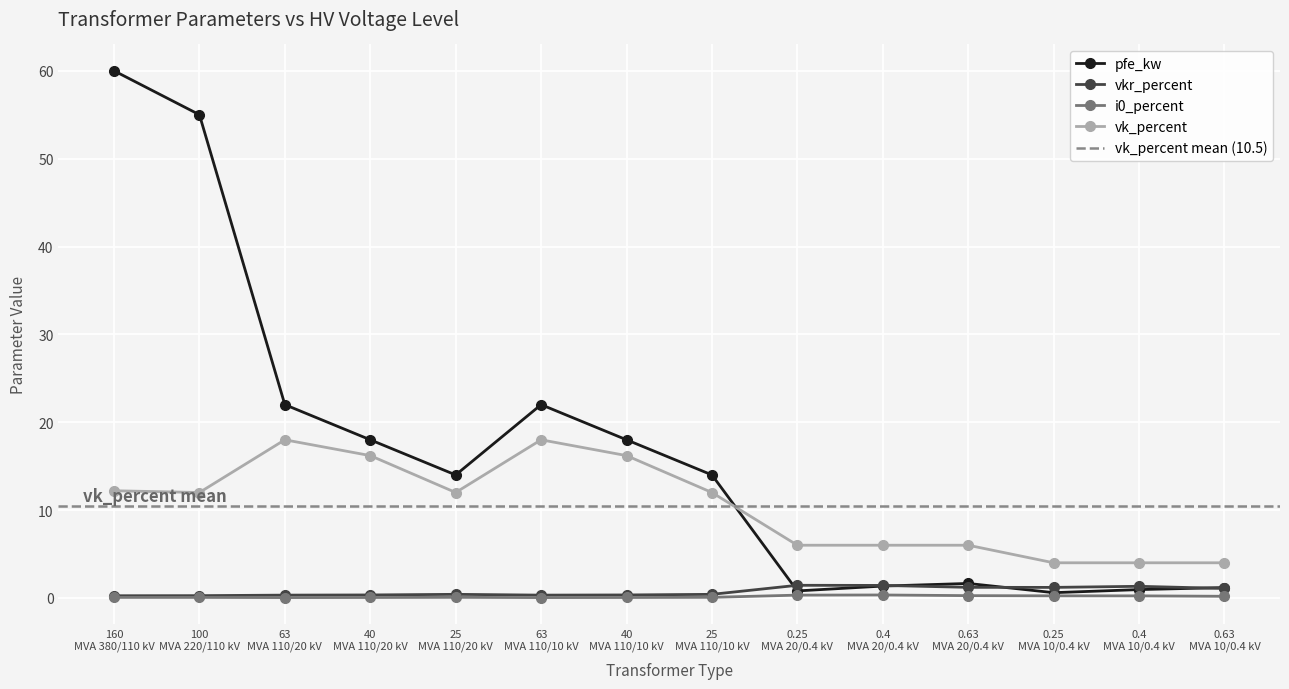

What is the label of the 11th point from the left?

0.63 MVA 20/0.4 kV